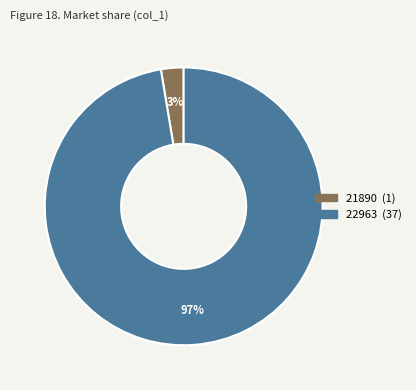

What is the majority slice?

22963